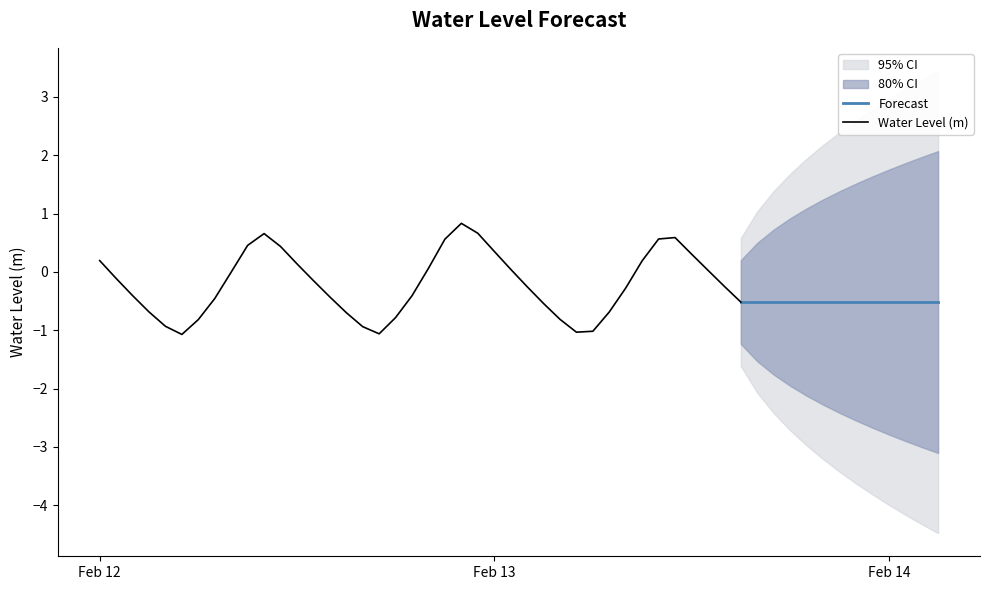

What is the minimum value for Water Level (m)?

-1.1